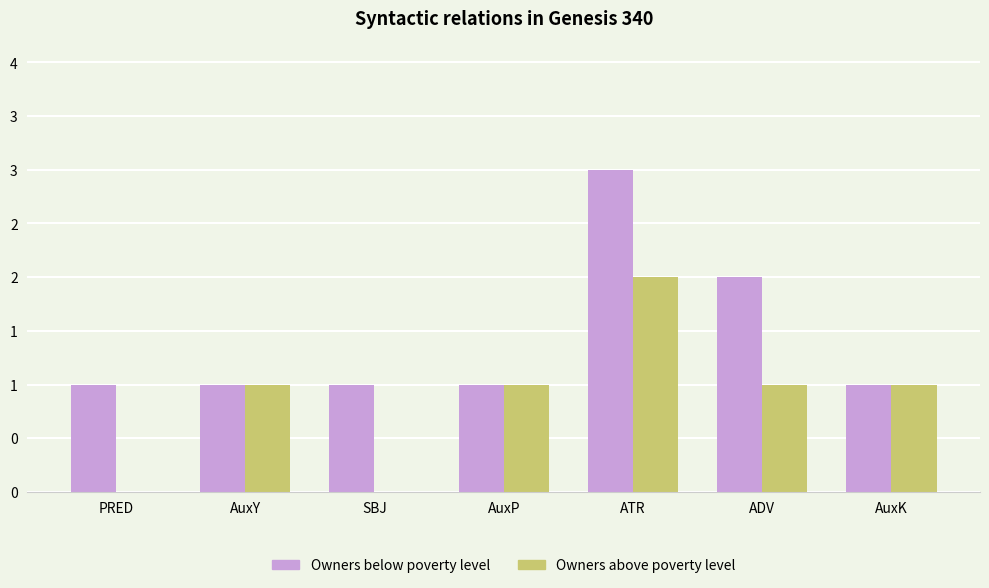

What is the average value of the Owners below poverty level series?

1